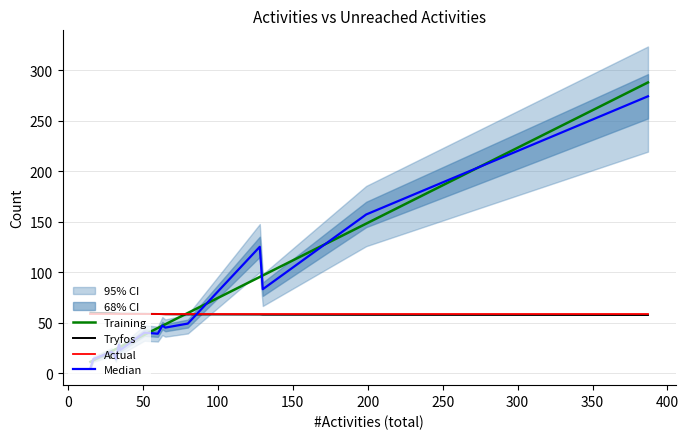

What is the value of the Training point at the 6th from the left?

23.8